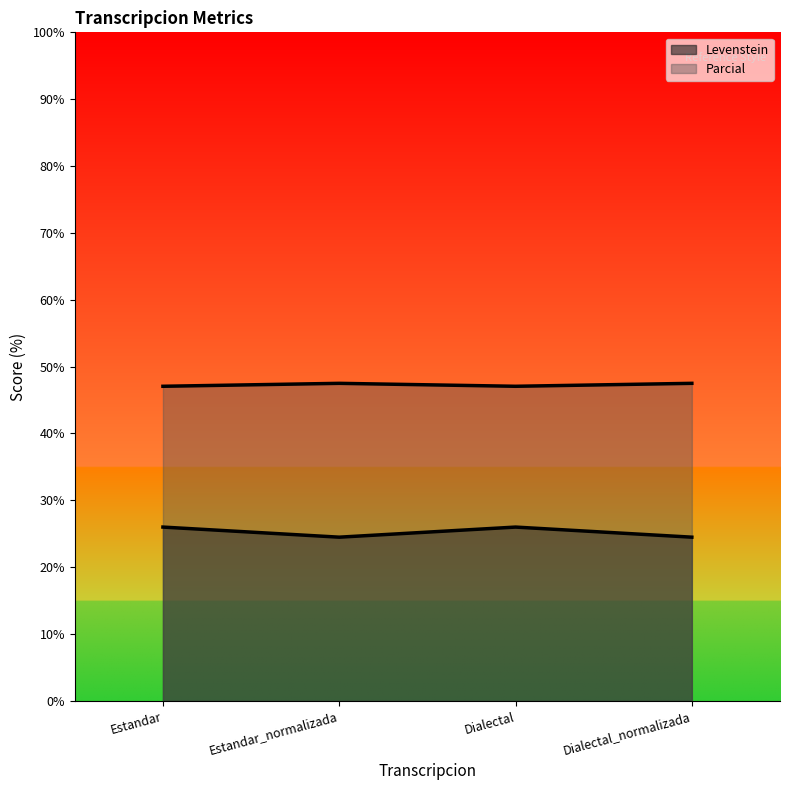

Which label corresponds to the smallest value in the chart?

Estandar_normalizada